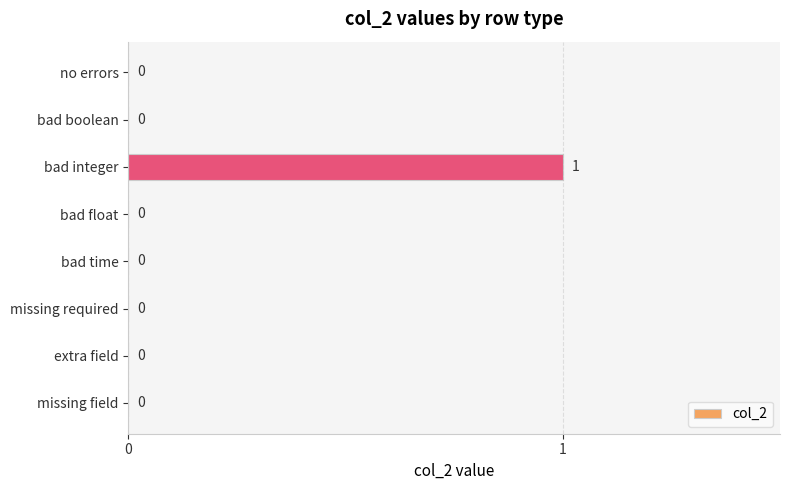

The value at missing required is -1. True or false?

False